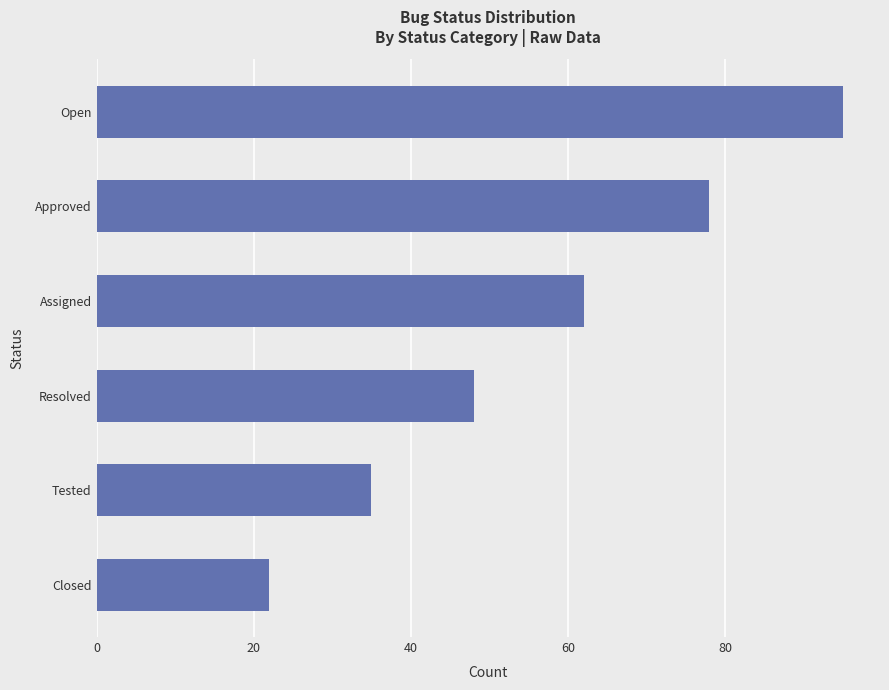

Rank the categories by value from lowest to highest.

Closed, Tested, Resolved, Assigned, Approved, Open